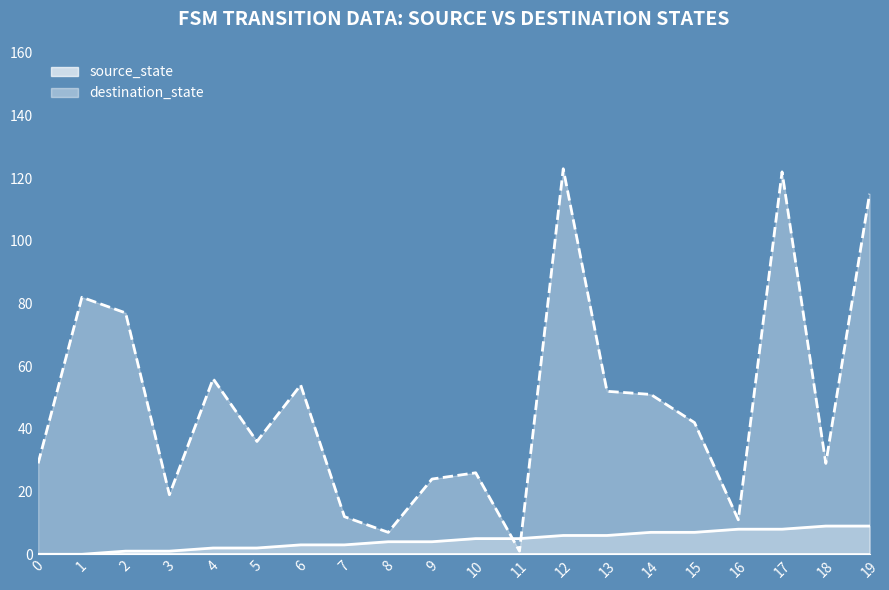

True or false: source_state and destination_state intersect in this chart.

True